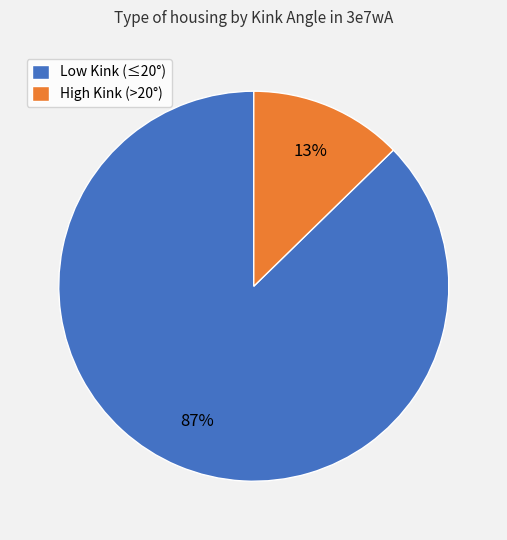

Which slice is the smallest?

High Kink (>20°)